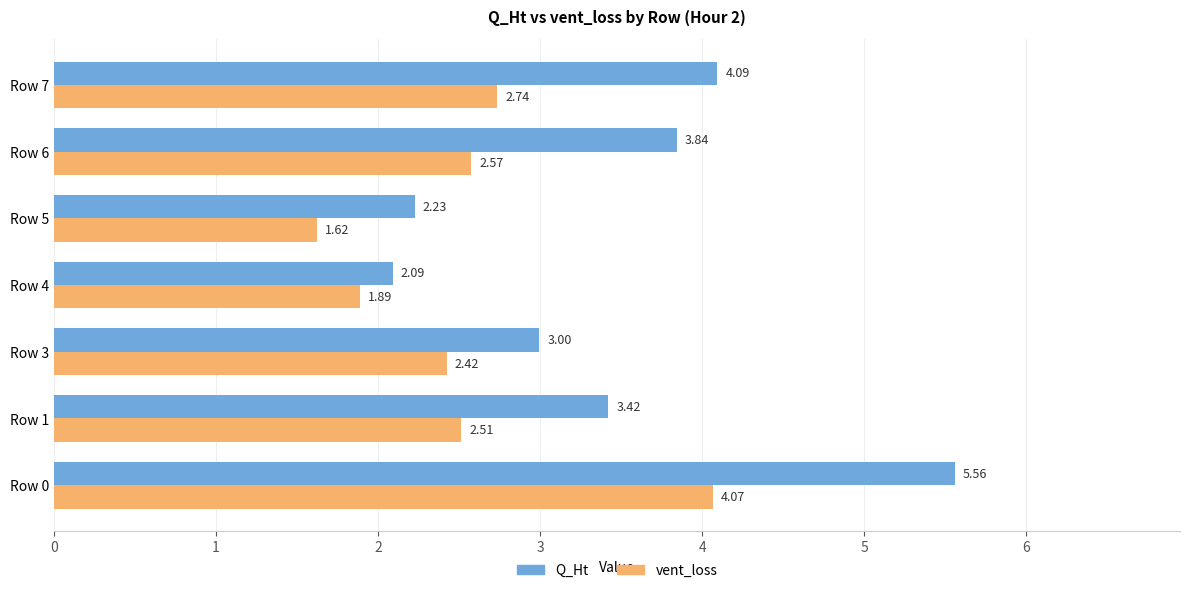

What is the sum of all Q_Ht values?

24.2